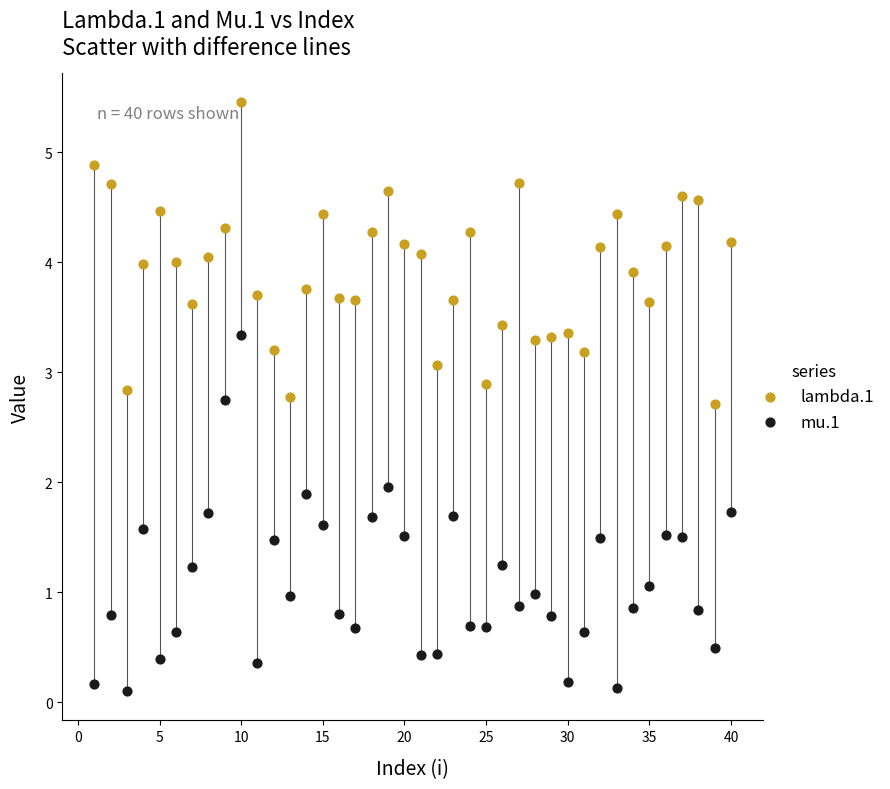

Which series has the largest Y range (max minus min)?

mu.1